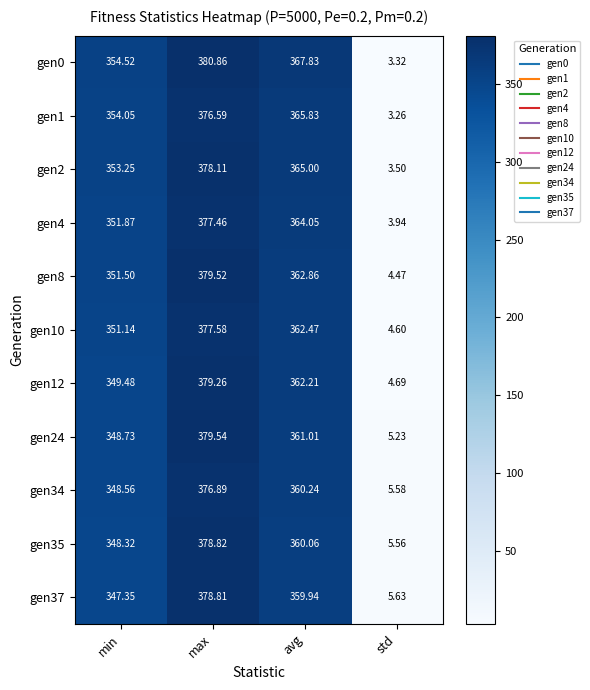

What is the maximum value shown in the chart?

380.9